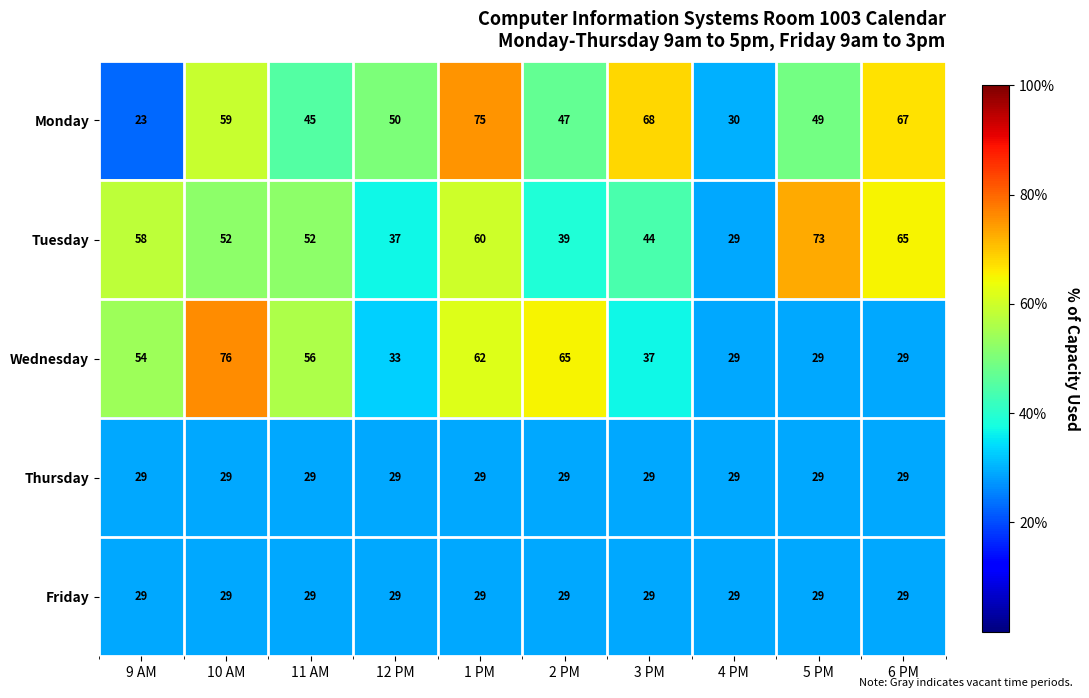

The Tuesday series shows 52 at 4 PM. True or false?

False